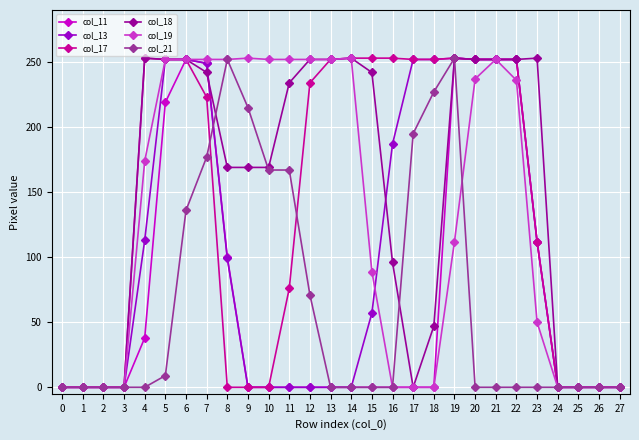

What is the value of the col_13 point at the 19th from the left?

252